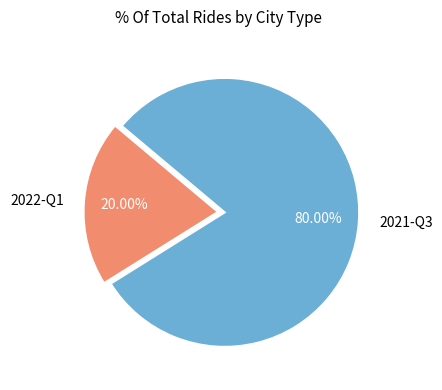

Rank the categories by value from highest to lowest.

2021-Q3, 2022-Q1